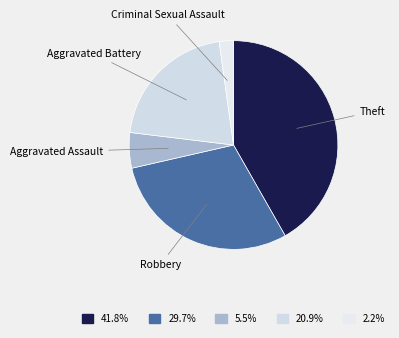

Rank the categories by value from highest to lowest.

Theft, Robbery, Aggravated Battery, Aggravated Assault, Criminal Sexual Assault